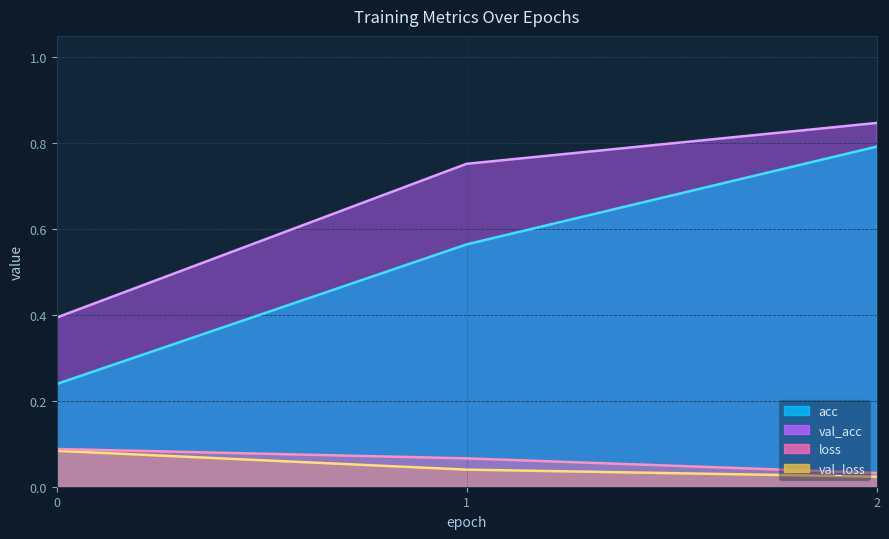

What is the sum of all loss values?

0.2